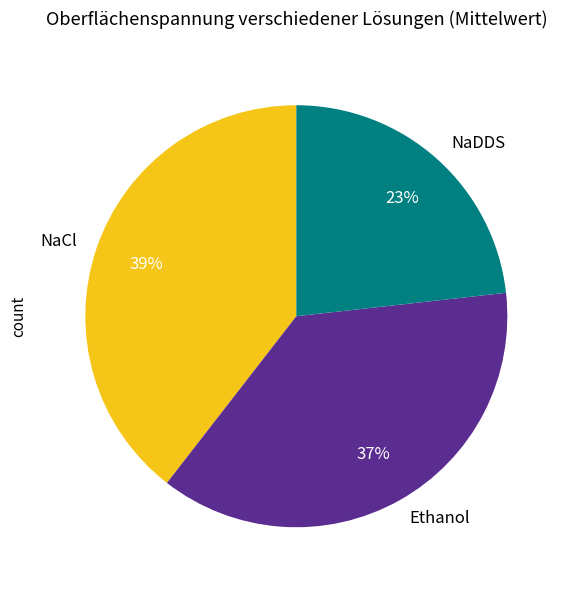

To the nearest percent, what is the difference between the largest and smallest slice percentages?

16%